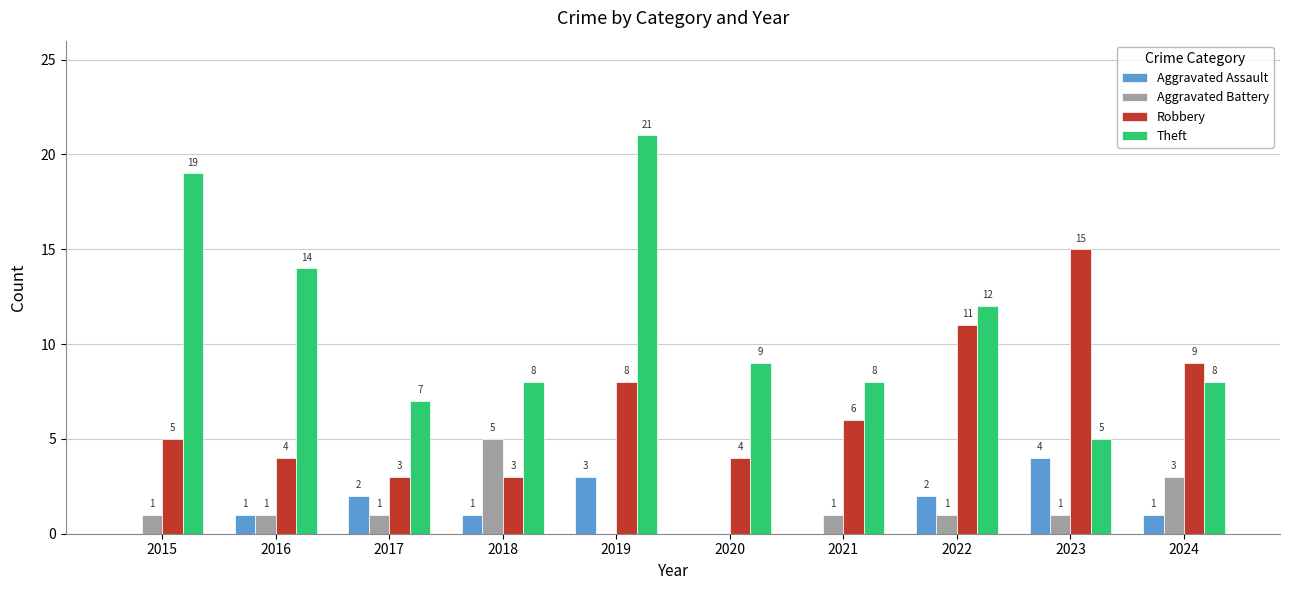

Reading left to right, transcribe all the data shown in this chart.

Aggravated Assault: 0	1	2	1	3	0	0	2	4	1
Aggravated Battery: 1	1	1	5	0	0	1	1	1	3
Robbery: 5	4	3	3	8	4	6	11	15	9
Theft: 19	14	7	8	21	9	8	12	5	8